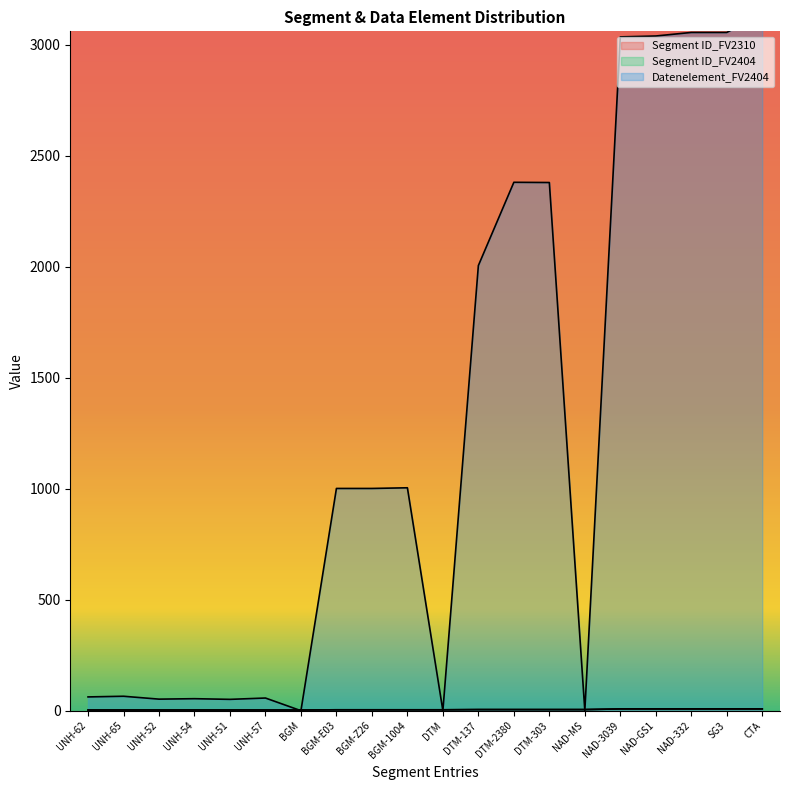

Reading left to right, transcribe all the data shown in this chart.

Segment ID_FV2310: UNH-62=3	UNH-65=3	UNH-52=3	UNH-54=3	UNH-51=3	UNH-57=3	BGM=3	BGM-E03=4	BGM-Z26=4	BGM-1004=4	DTM=4	DTM-137=5	DTM-2380=5	DTM-303=5	NAD-MS=5	NAD-3039=8	NAD-GS1=8	NAD-332=8	SG3=8	CTA=8
Segment ID_FV2404: UNH-62=3	UNH-65=3	UNH-52=3	UNH-54=3	UNH-51=3	UNH-57=3	BGM=3	BGM-E03=4	BGM-Z26=4	BGM-1004=4	DTM=4	DTM-137=5	DTM-2380=5	DTM-303=5	NAD-MS=5	NAD-3039=8	NAD-GS1=8	NAD-332=8	SG3=8	CTA=8
Datenelement_FV2404: UNH-62=62	UNH-65=65	UNH-52=52	UNH-54=54	UNH-51=51	UNH-57=57	BGM=0	BGM-E03=1001	BGM-Z26=1001	BGM-1004=1004	DTM=0	DTM-137=2005	DTM-2380=2380	DTM-303=2379	NAD-MS=0	NAD-3039=3035	NAD-GS1=3039	NAD-332=3055	SG3=3055	CTA=3139